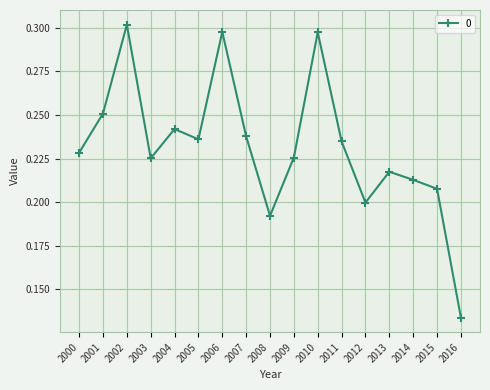

Between 2015 and 2008, which is larger?

2015